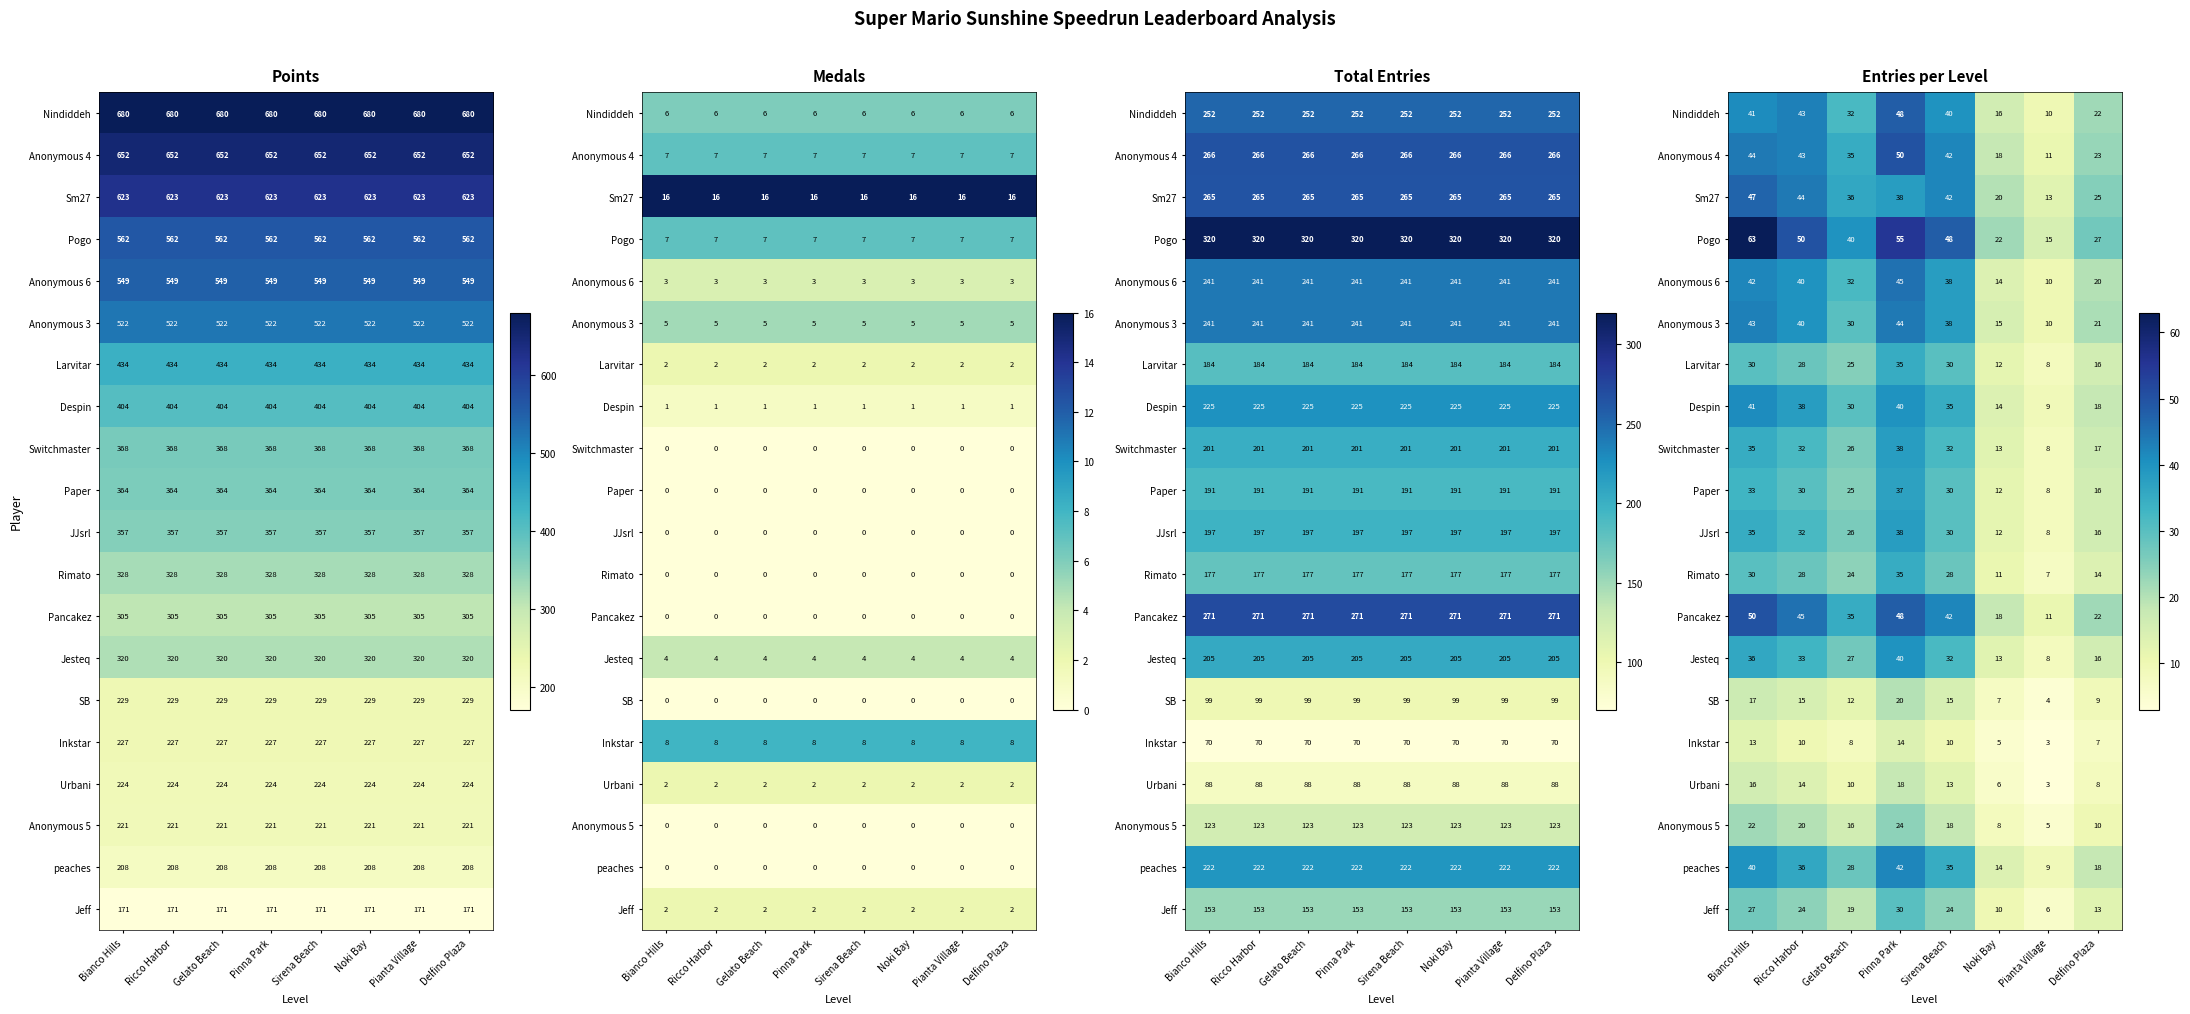

Count the number of categories in the chart.

8